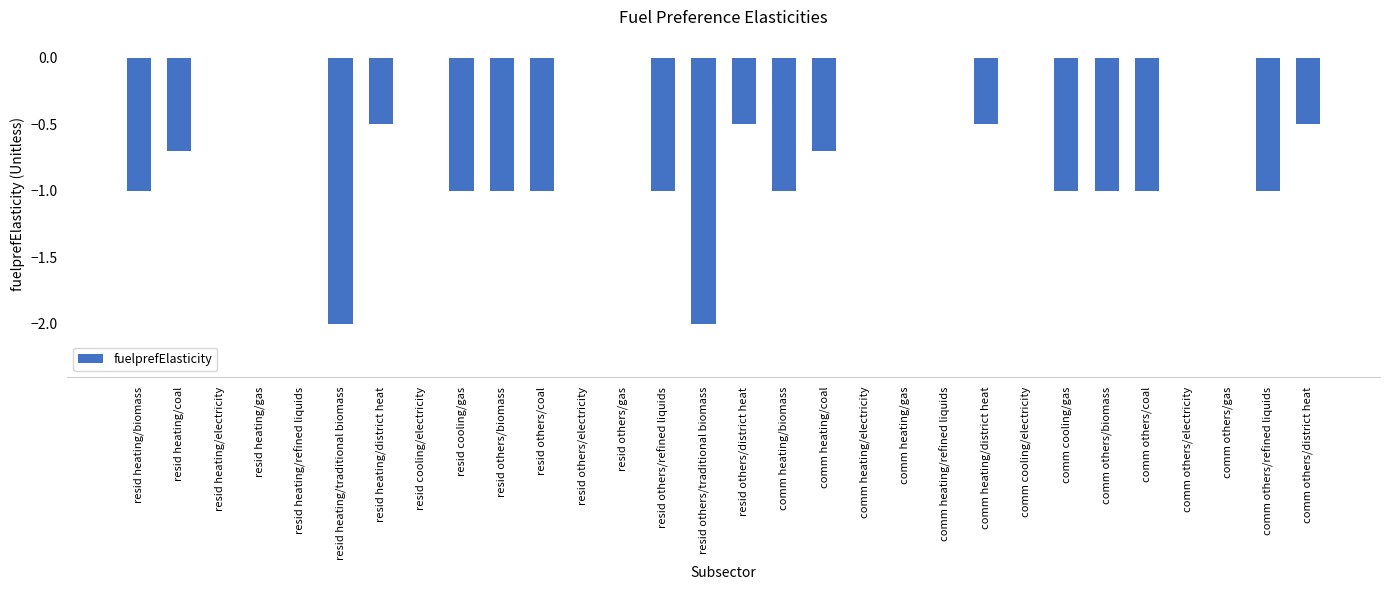

What value does the data have at comm others/biomass?

-1.0